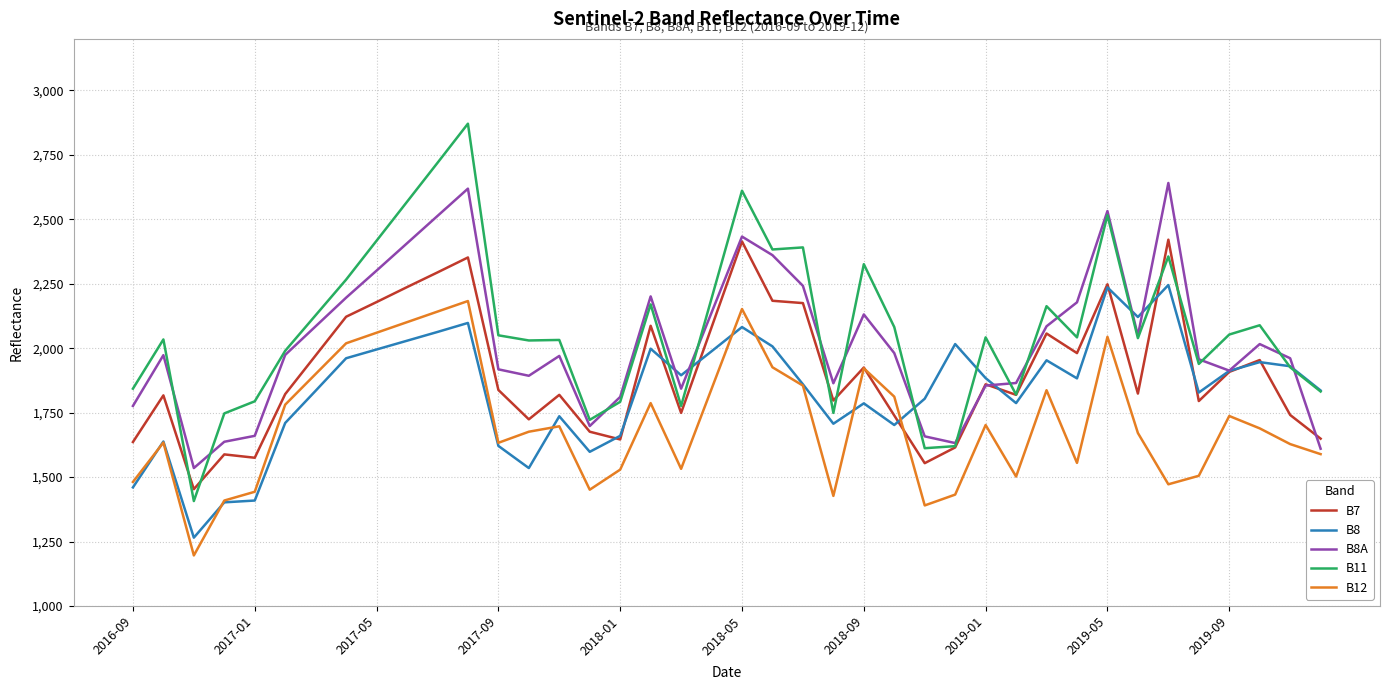

How many lines are shown in the chart?

5